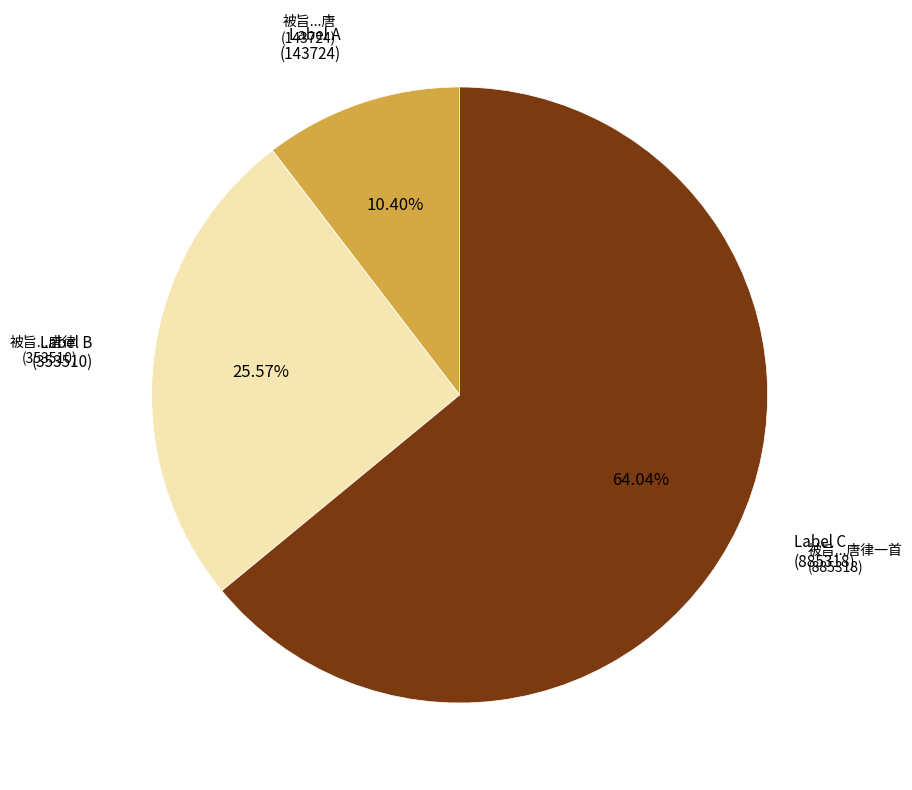

Is there any slice that represents more than half of the pie?

Yes